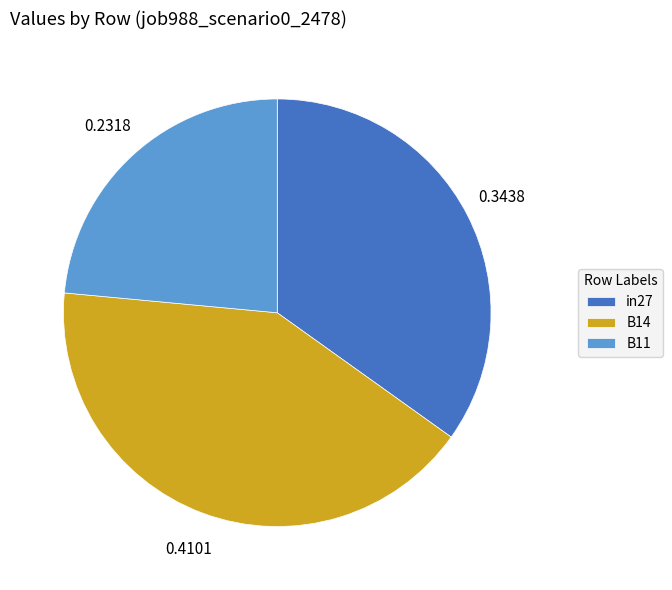

Rank the categories by value from highest to lowest.

B14, in27, B11